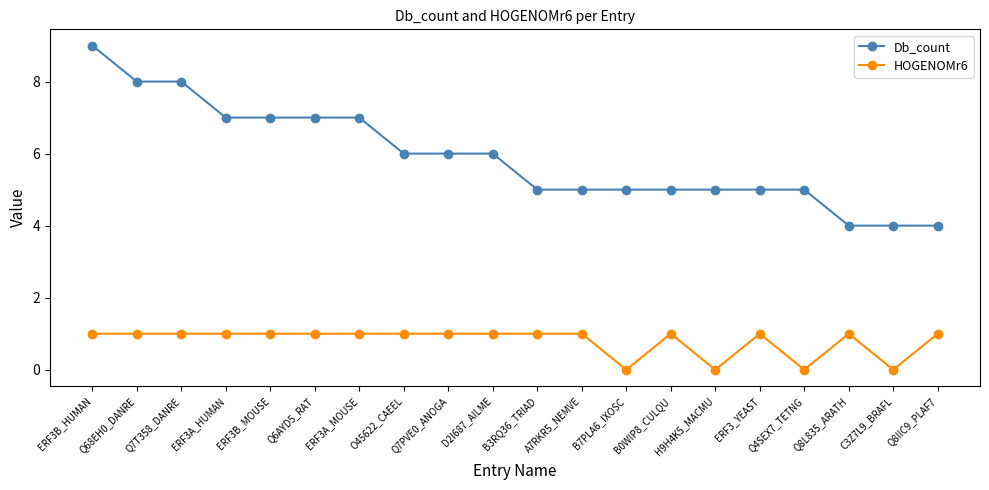

List the series in order of their peak value, lowest first.

HOGENOMr6, Db_count